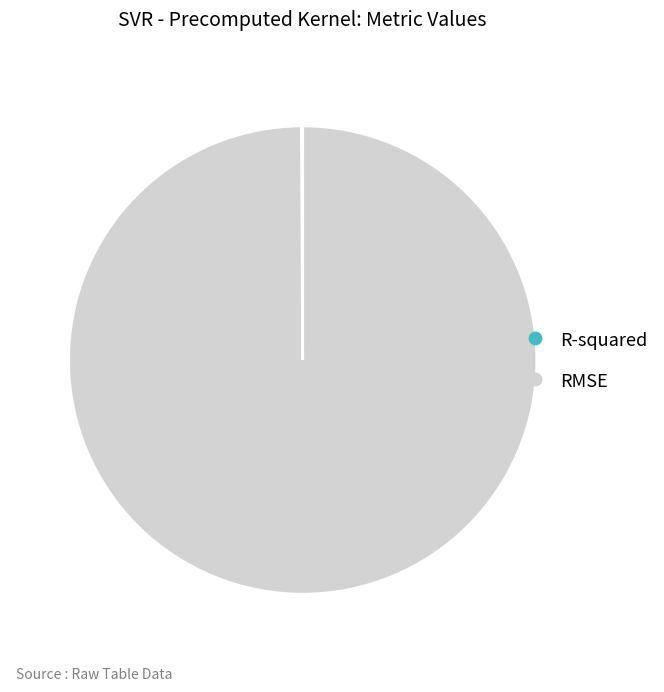

Is it true that RMSE is 100% of the pie?

True